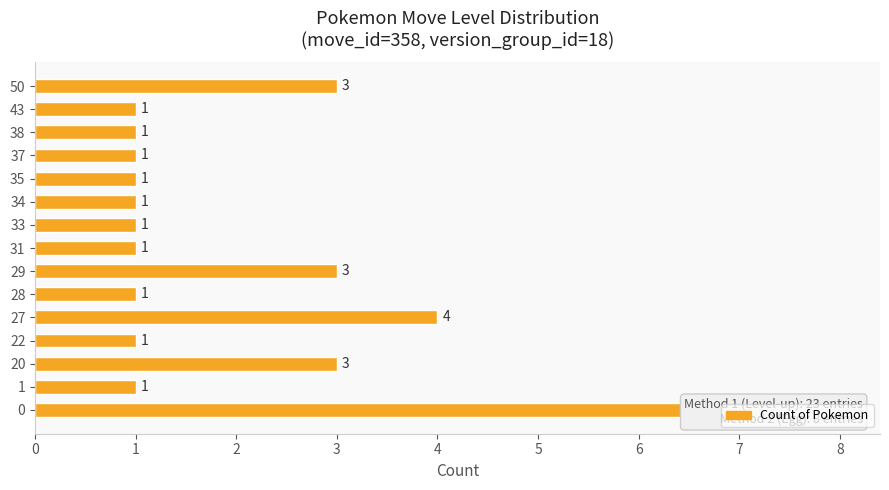

Rank the categories by value from lowest to highest.

1, 22, 28, 31, 33, 34, 35, 37, 38, 43, 20, 29, 50, 27, 0